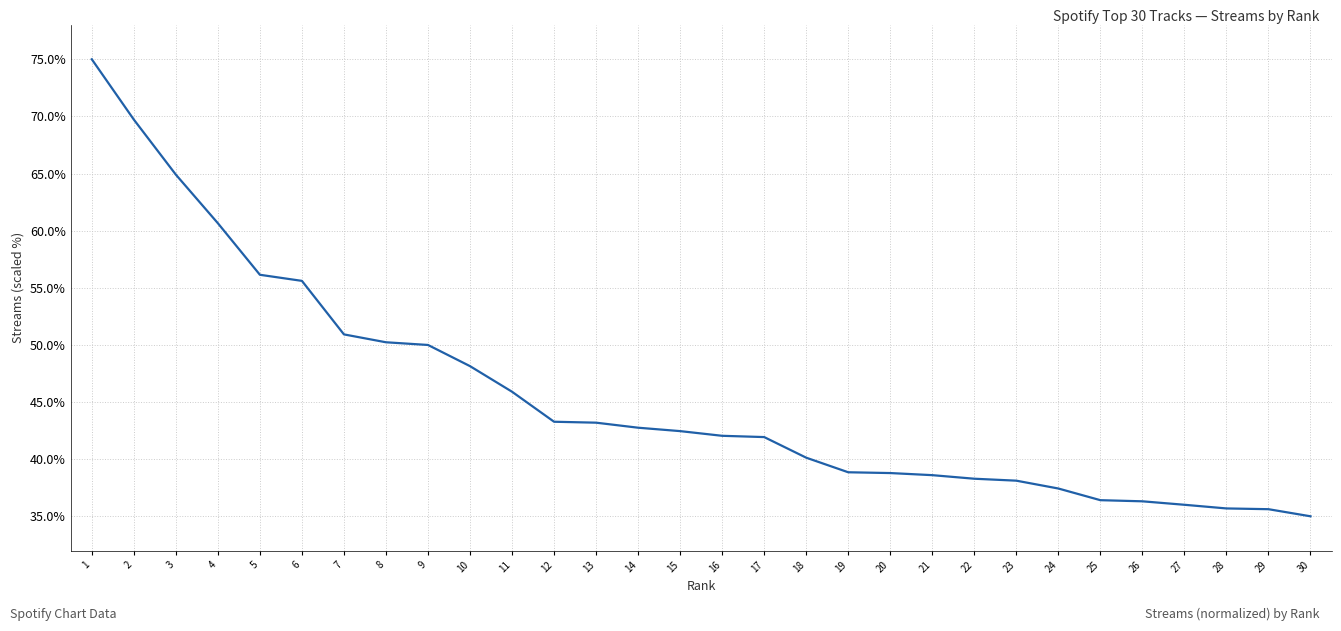

Is this an area chart (filled region under the line)?

No